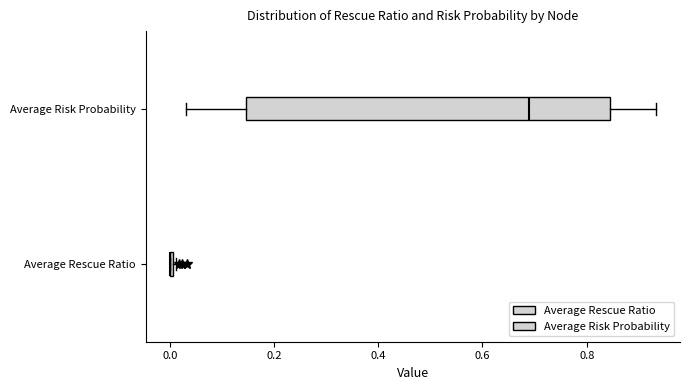

Reading bottom to top, read every box against the x-axis: the position of its median line, the range the box covers, and the ends of its whiskers. The values are not printed on the chart, so give them approximately, as read against the axis.

Average Rescue Ratio: box collapsed to a line at 0.00, whiskers 0.00 to 0.02
Average Risk Probability: median 0.68, box 0.14 to 0.84, whiskers 0.04 to 0.94